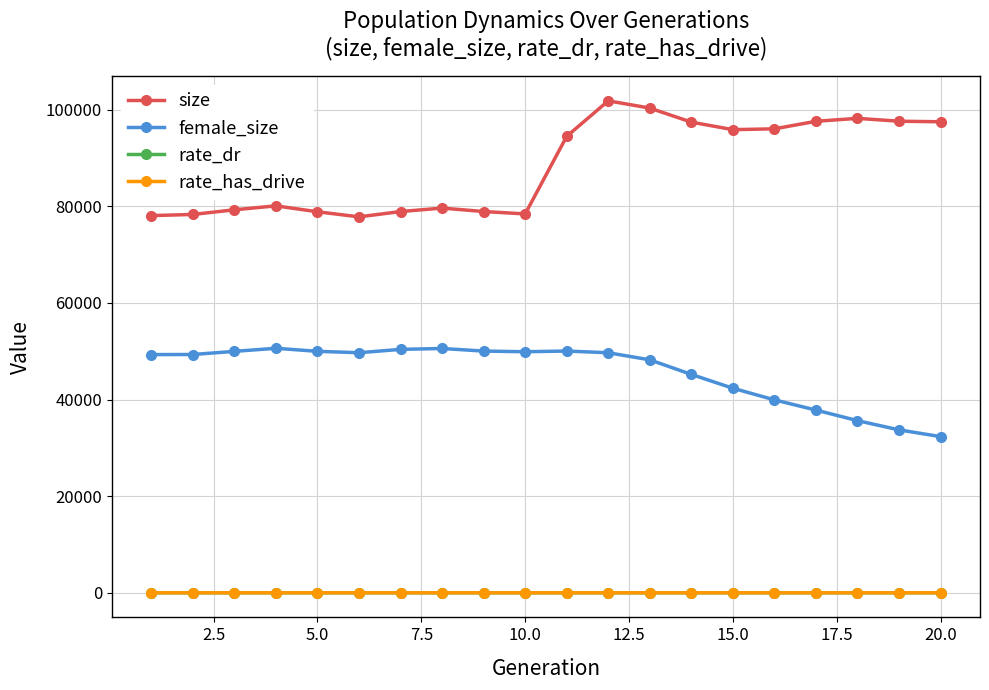

True or false: size and female_size intersect in this chart.

False